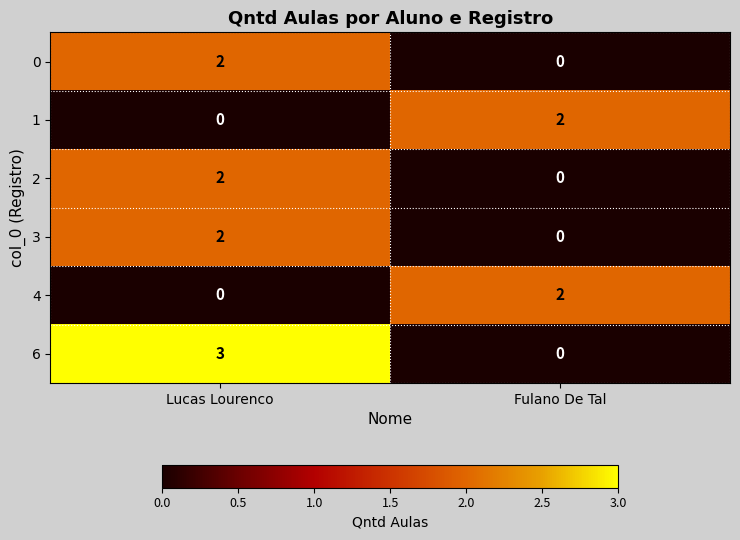

At which category is the sum across all series the highest?

Lucas Lourenco